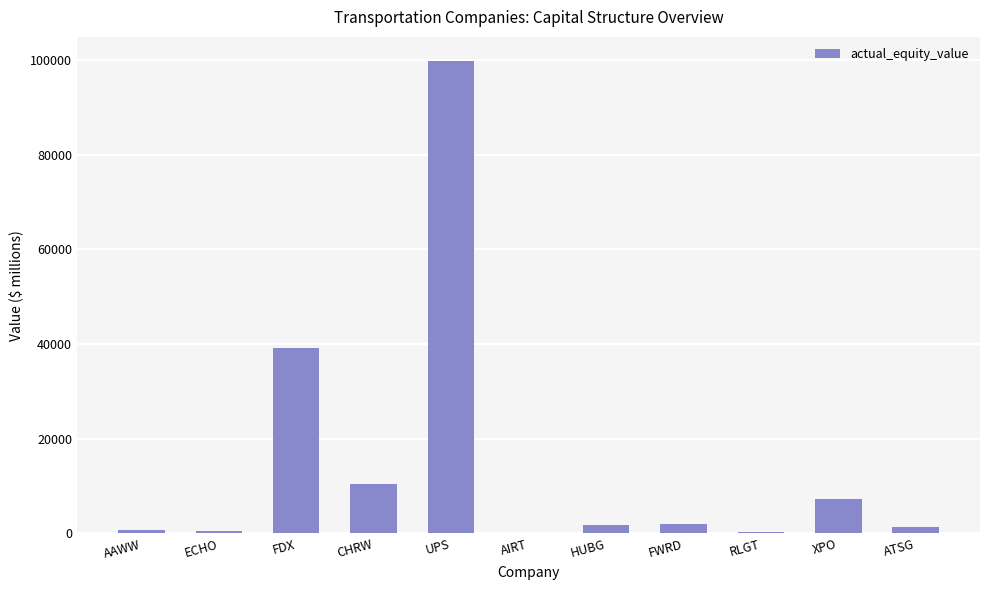

The chart shows a value of 155605.5 at UPS. True or false?

False